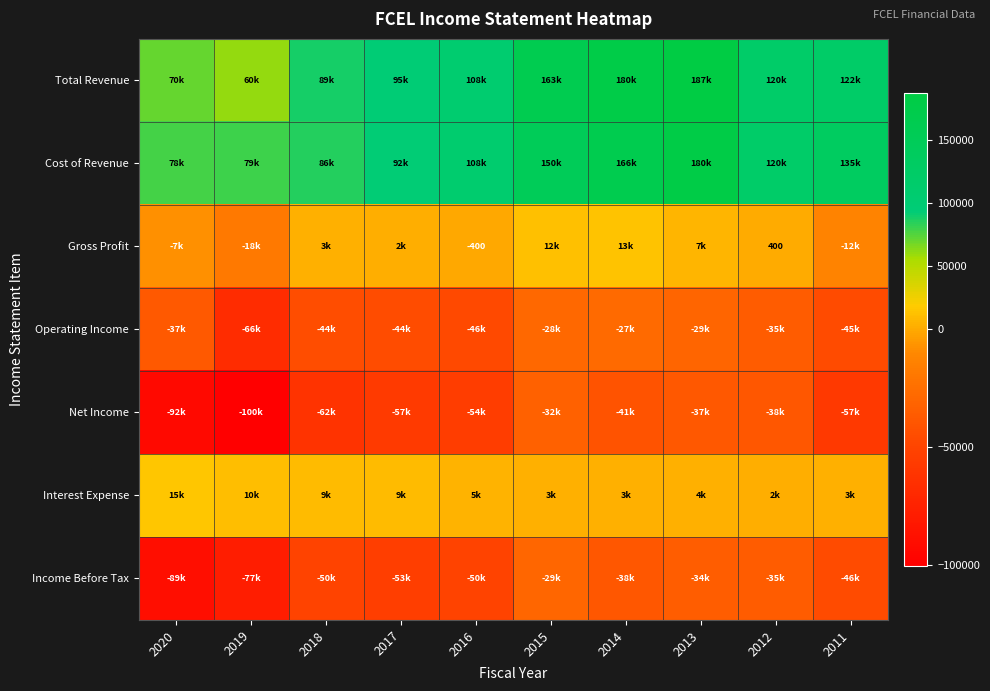

What is the smallest value displayed?

-100200